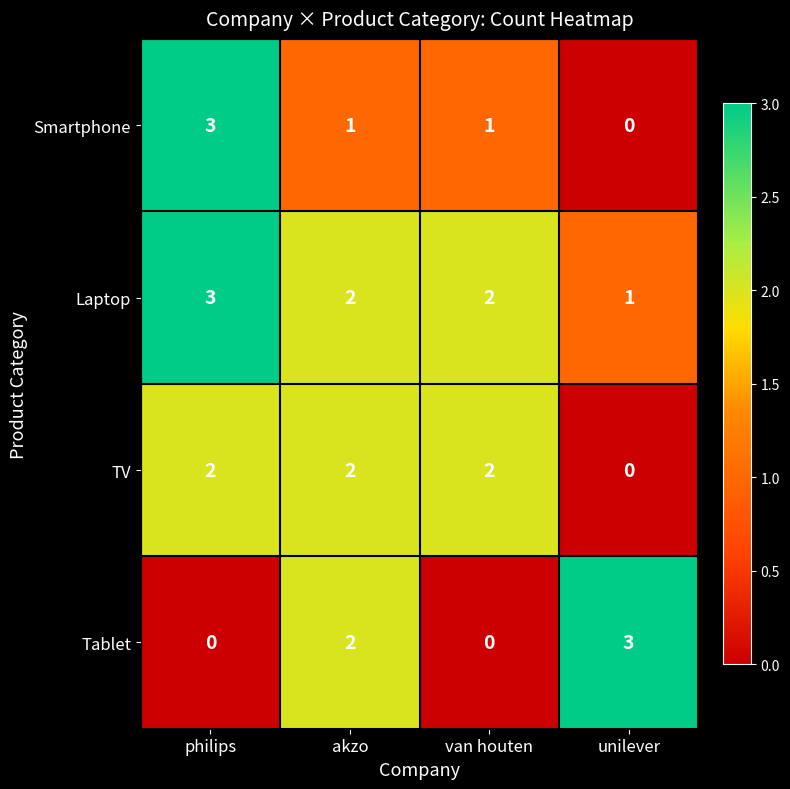

At which label does Laptop first exceed 2?

philips